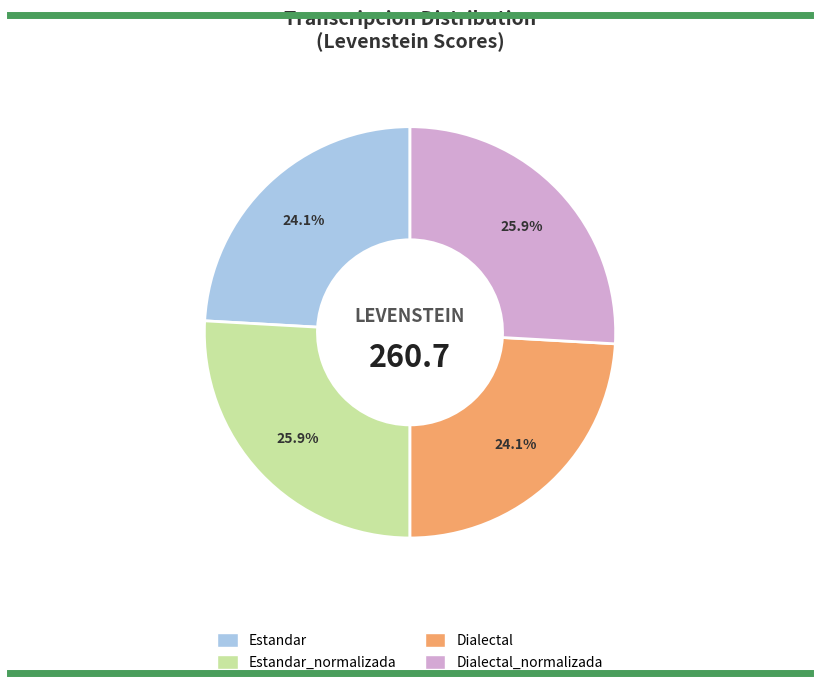

Is there a majority slice in this chart?

No